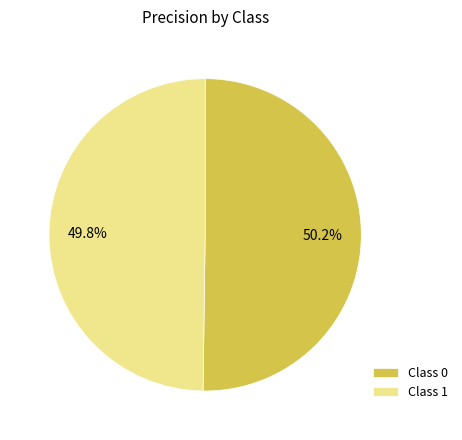

Count the number of slices in the pie.

2